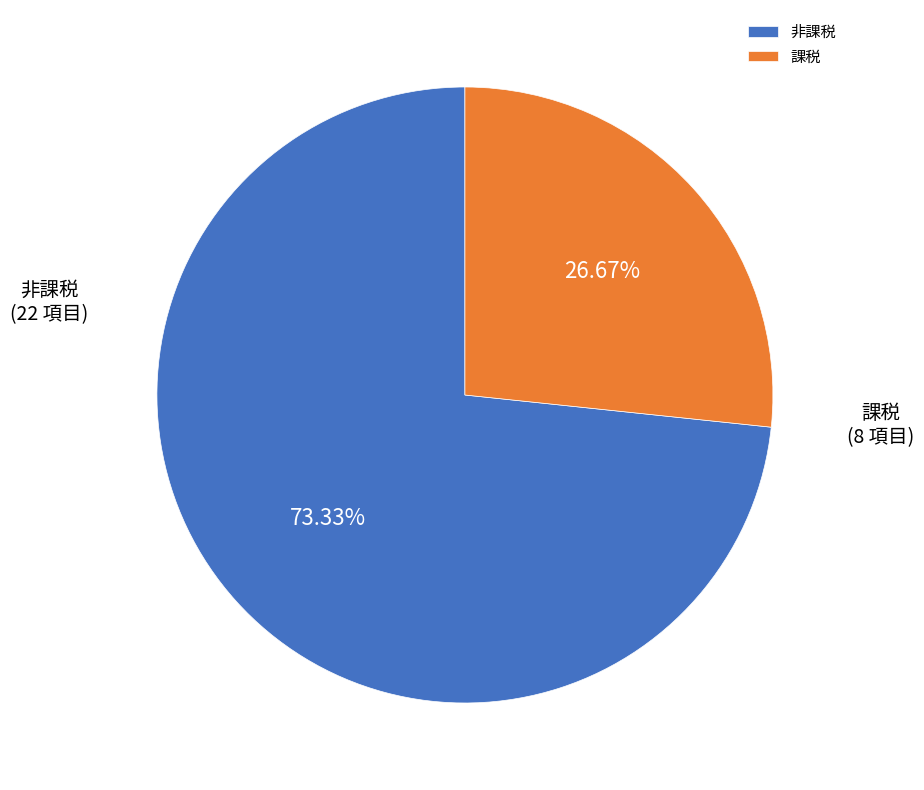

Combined, what portion of the pie is 非課税 and 課税?

100.0%